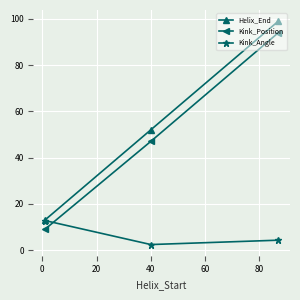

What is the value of the Kink_Position point at the 2nd from the left?

47.0